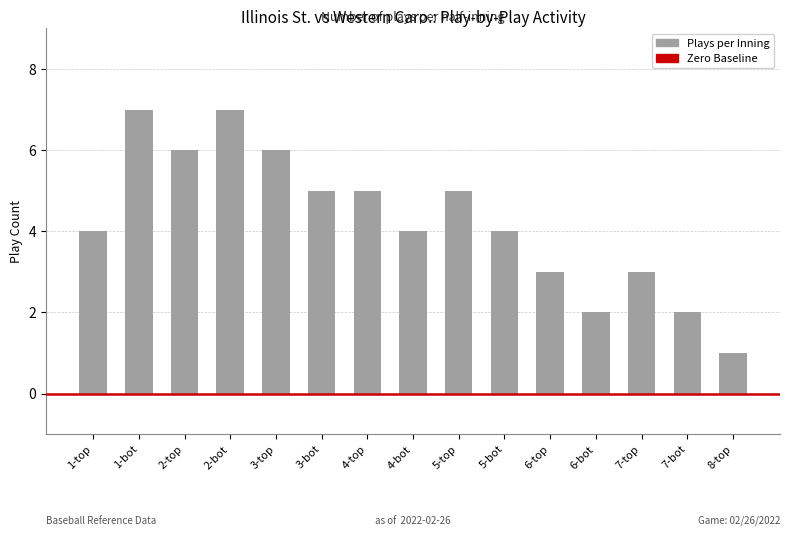

How many bars are there in total?

15